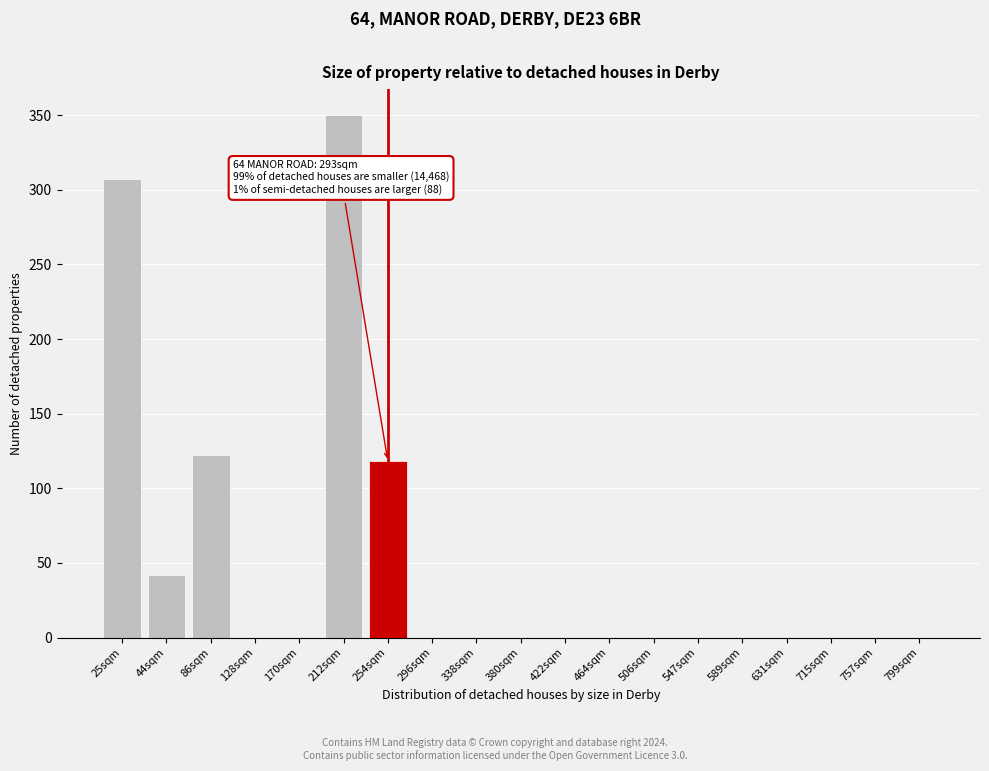

Reading left to right, list all the values displayed in this chart.

25sqm=307	44sqm=42	86sqm=122	128sqm=0	170sqm=0	212sqm=350	254sqm=118	296sqm=0	338sqm=0	380sqm=0	422sqm=0	464sqm=0	506sqm=0	547sqm=0	589sqm=0	631sqm=0	715sqm=0	757sqm=0	799sqm=0